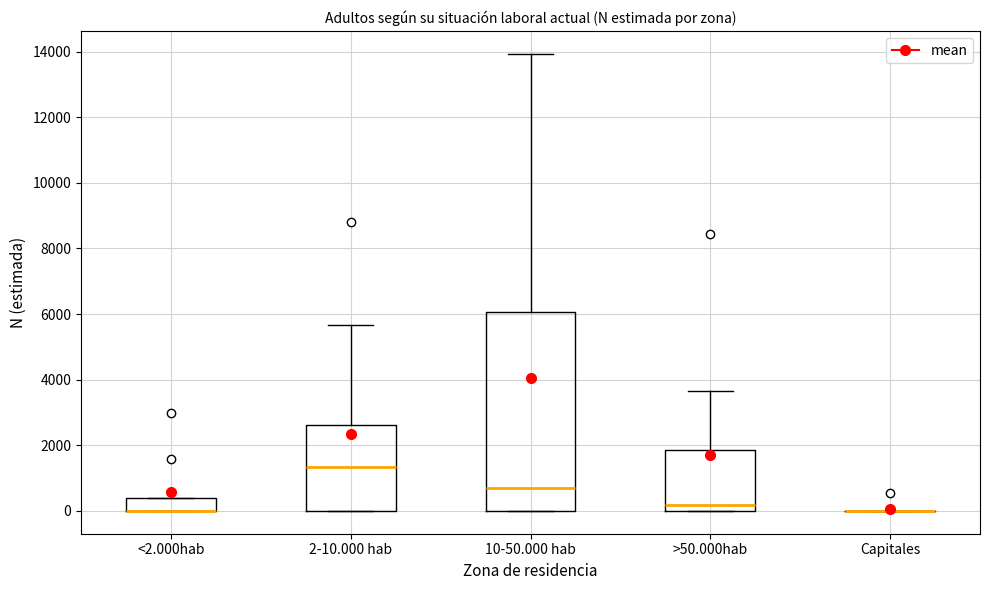

Where does the median line of the box for 2-10.000 hab sit on the y-axis? The values are not printed on the chart, so give them approximately, as read against the axis.

1400